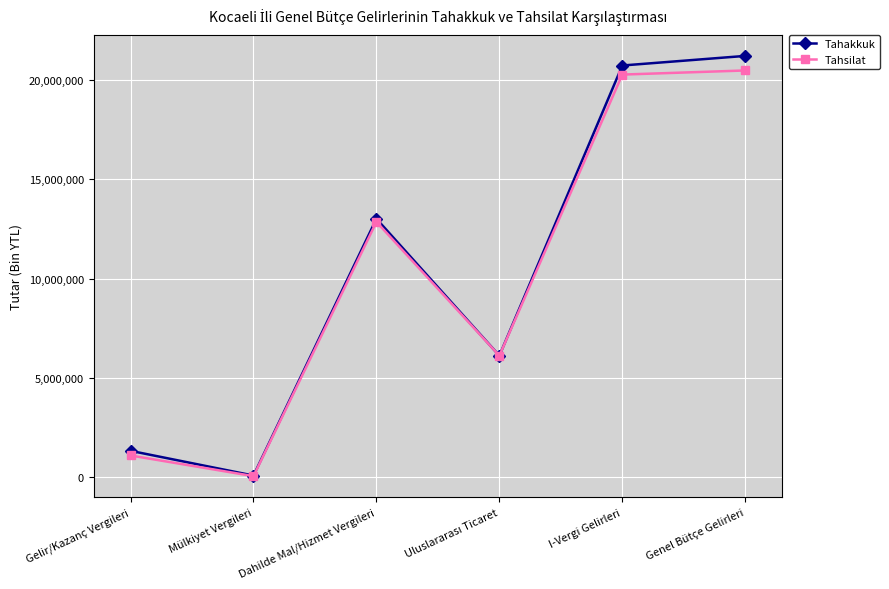

Which series has the largest total across all categories?

Tahakkuk